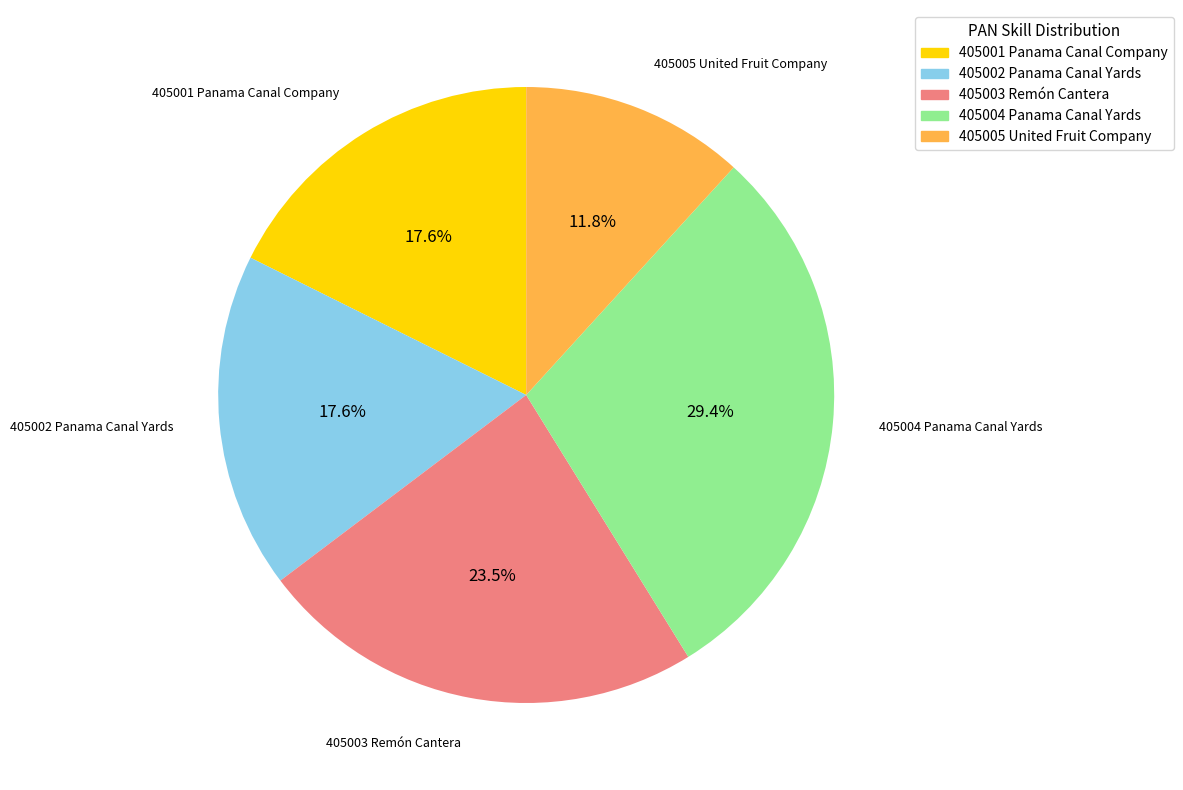

Which category has the biggest portion of the pie?

405004 Panama Canal Yards